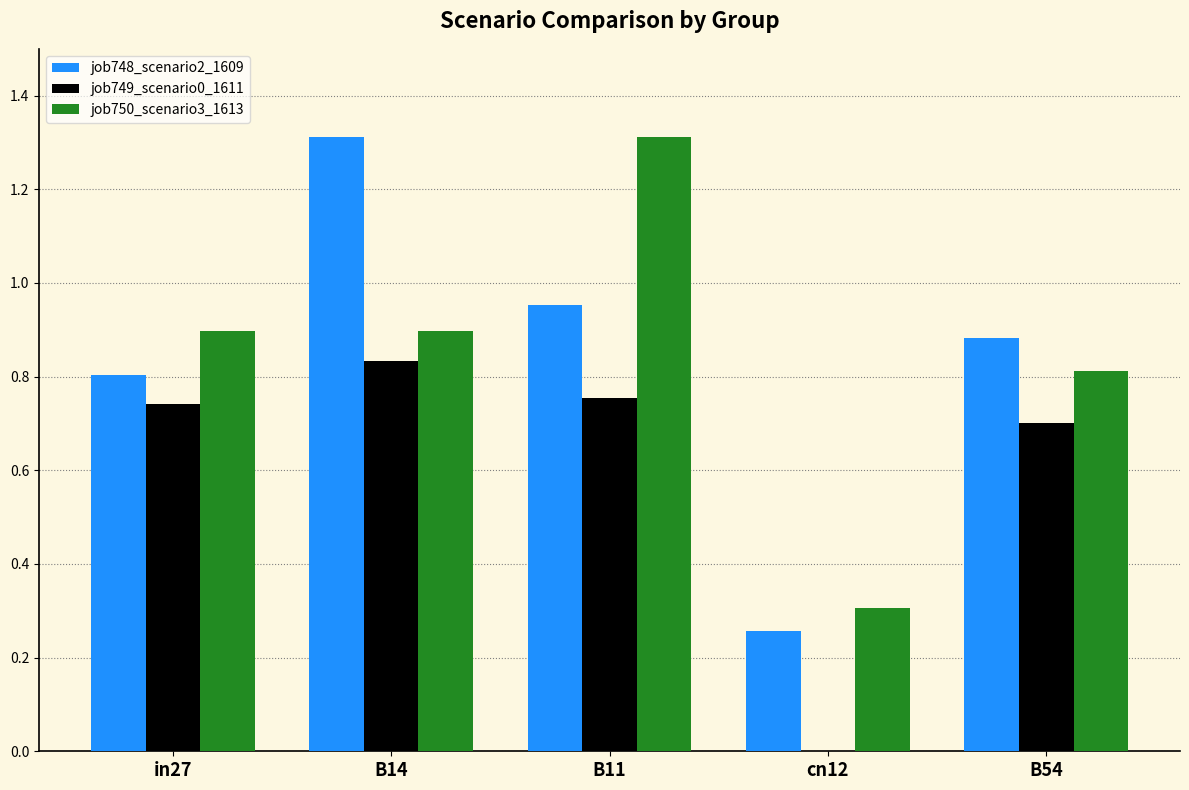

Is it true that job749_scenario0_1611 equals 0.8 at B11?

True